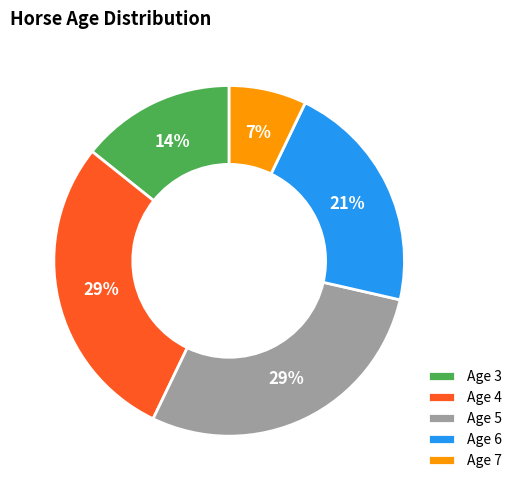

True or false: Age 7 accounts for 7% of the total.

True